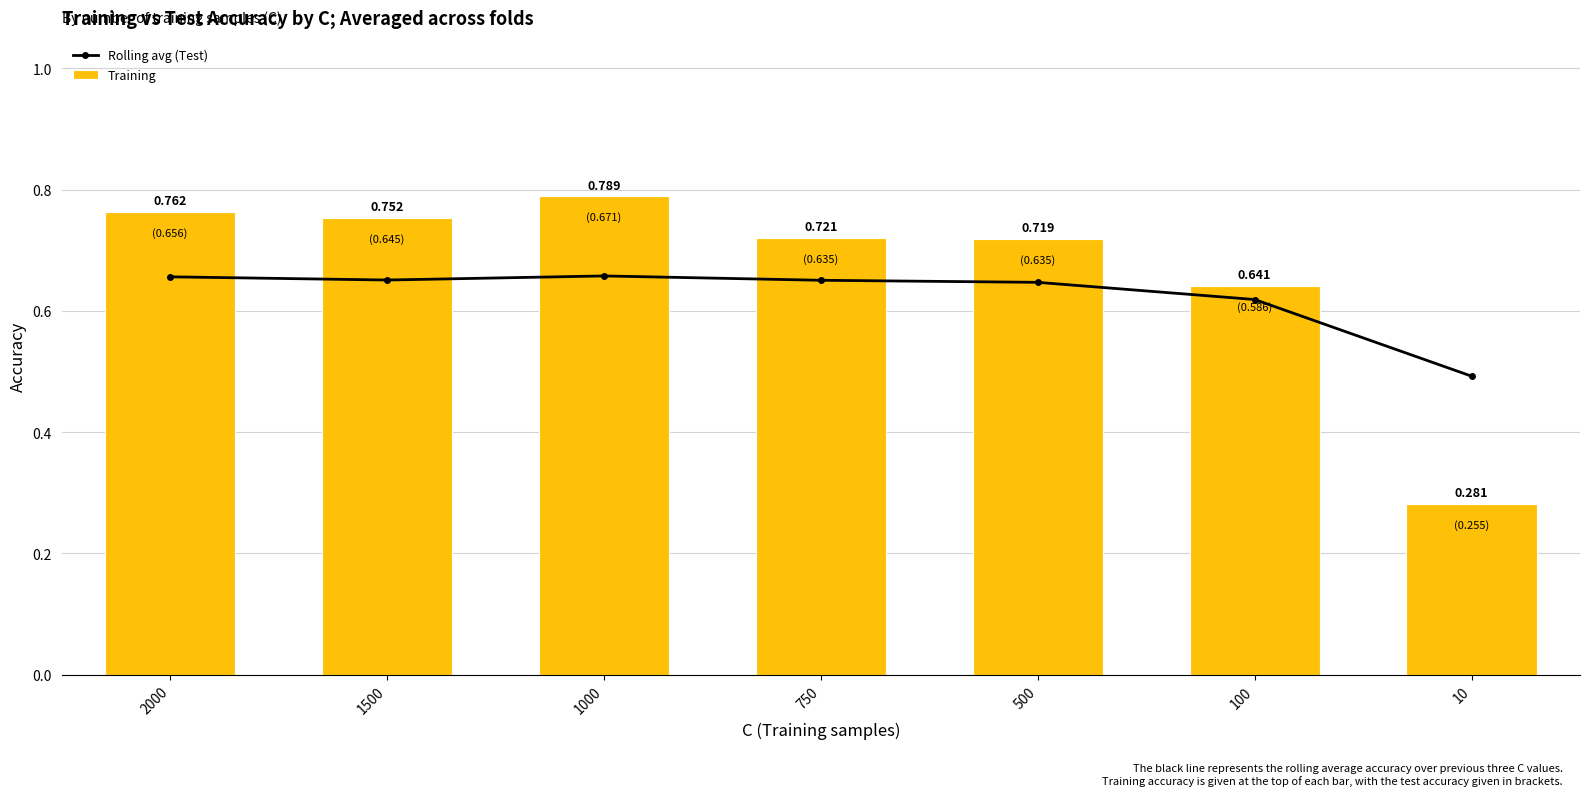

How many categories are shown in the chart?

7